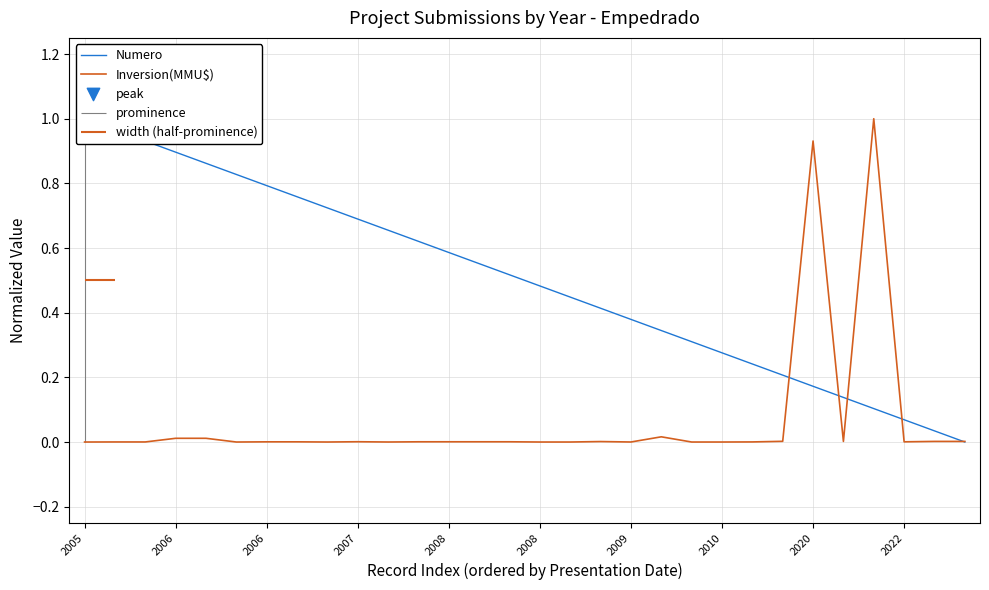

At how many categories does at least one series exceed 0?

30